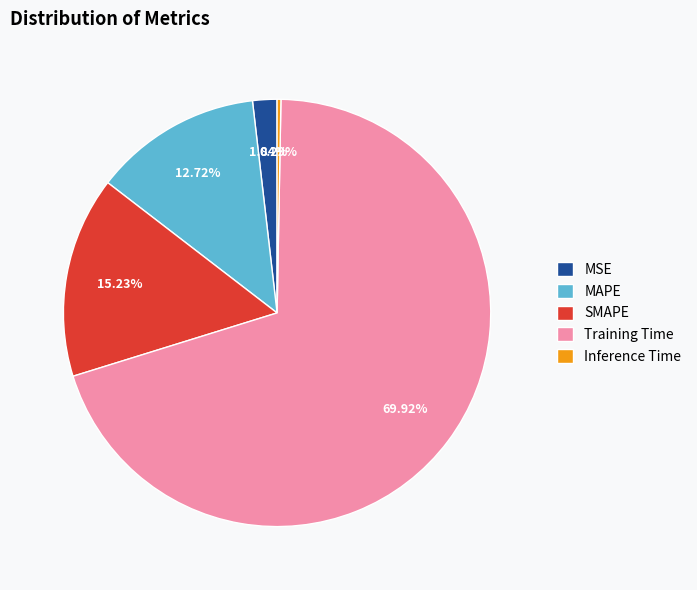

What percentage do Inference Time and MAPE together represent?

13.0%